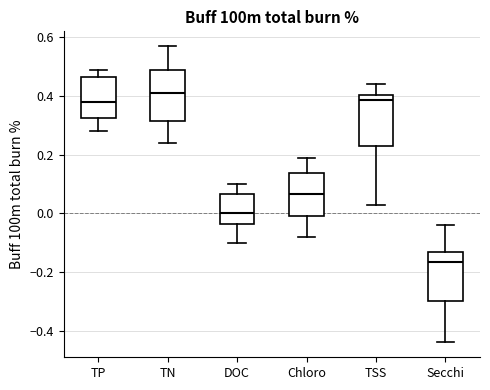

Where is the lower edge of the box for DOC on the y-axis? The values are not printed on the chart, so give them approximately, as read against the axis.

-0.04